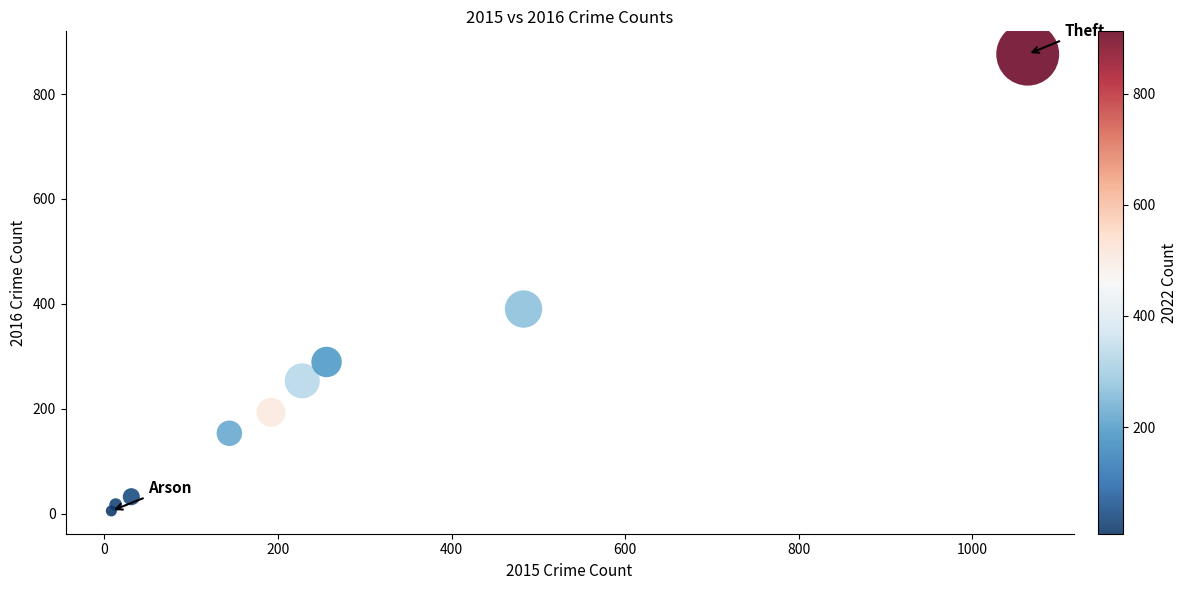

What is the average Y value?

245